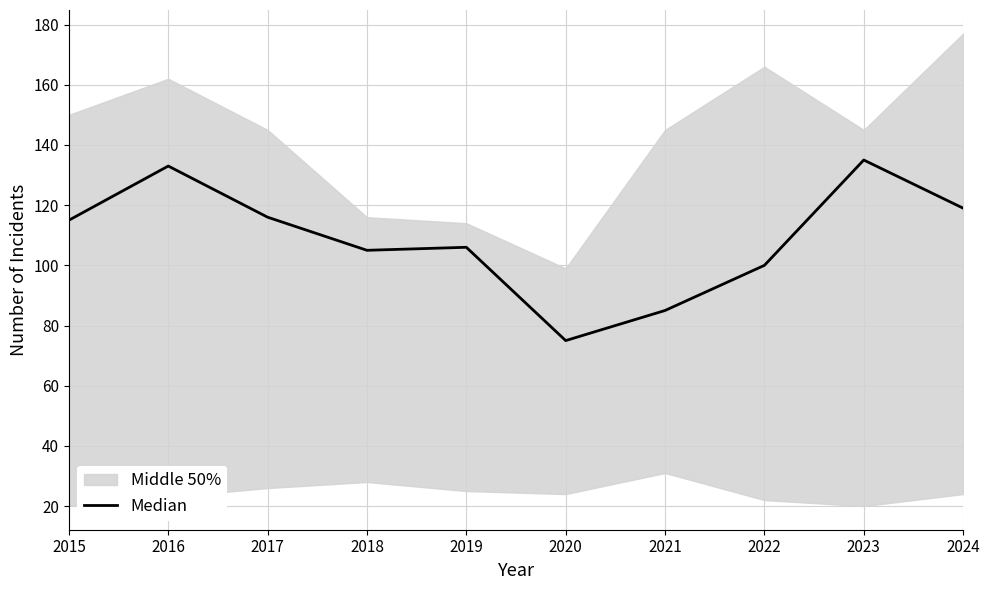

Is it true that the value at 2023 is 135?

True